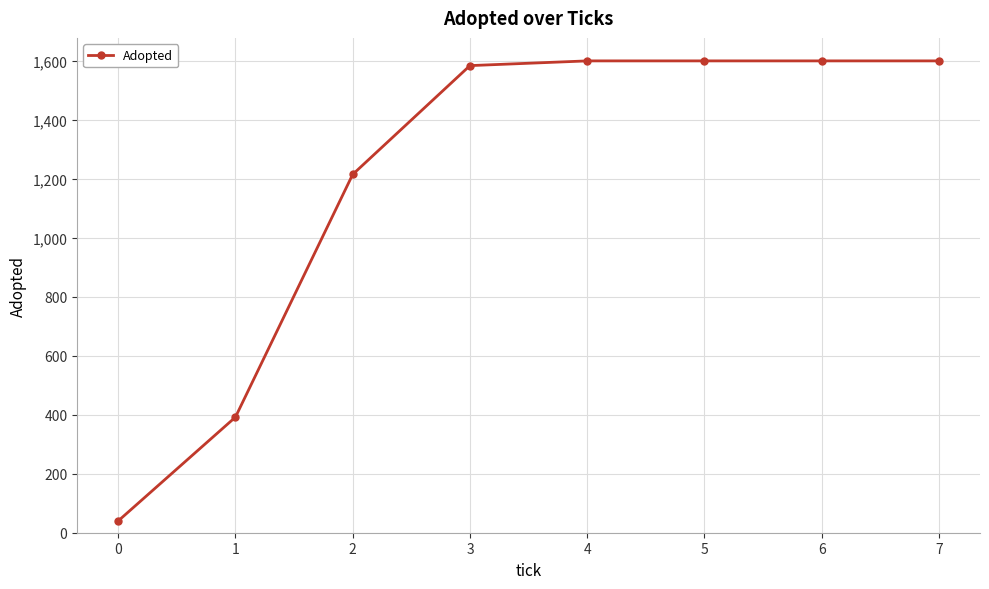

What is the value of the 6th point from the left?

1600